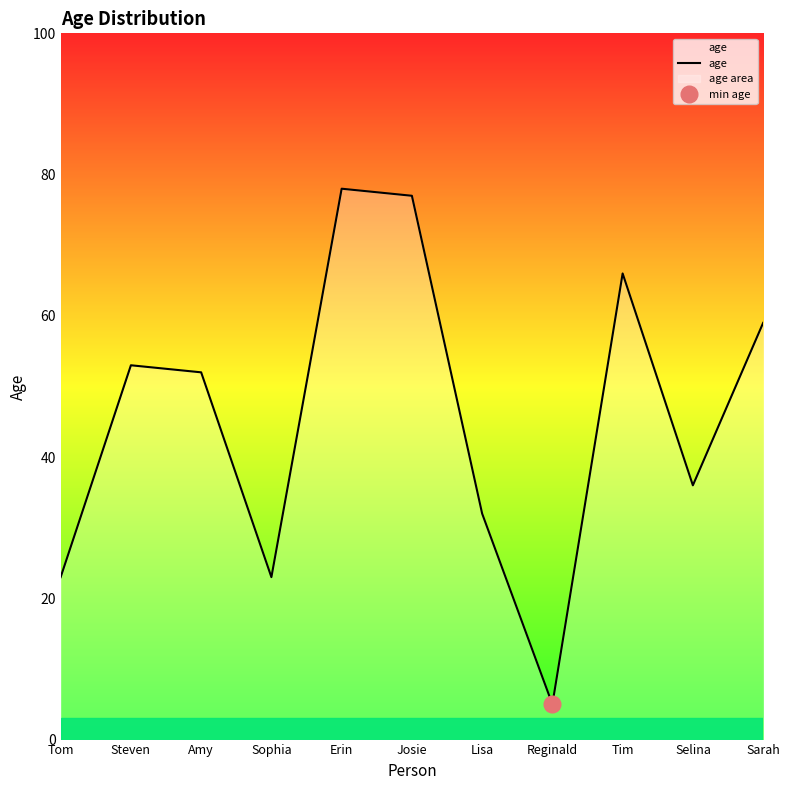

Reading left to right, extract all data points from this chart.

23	53	52	23	78	77	32	5	66	36	59